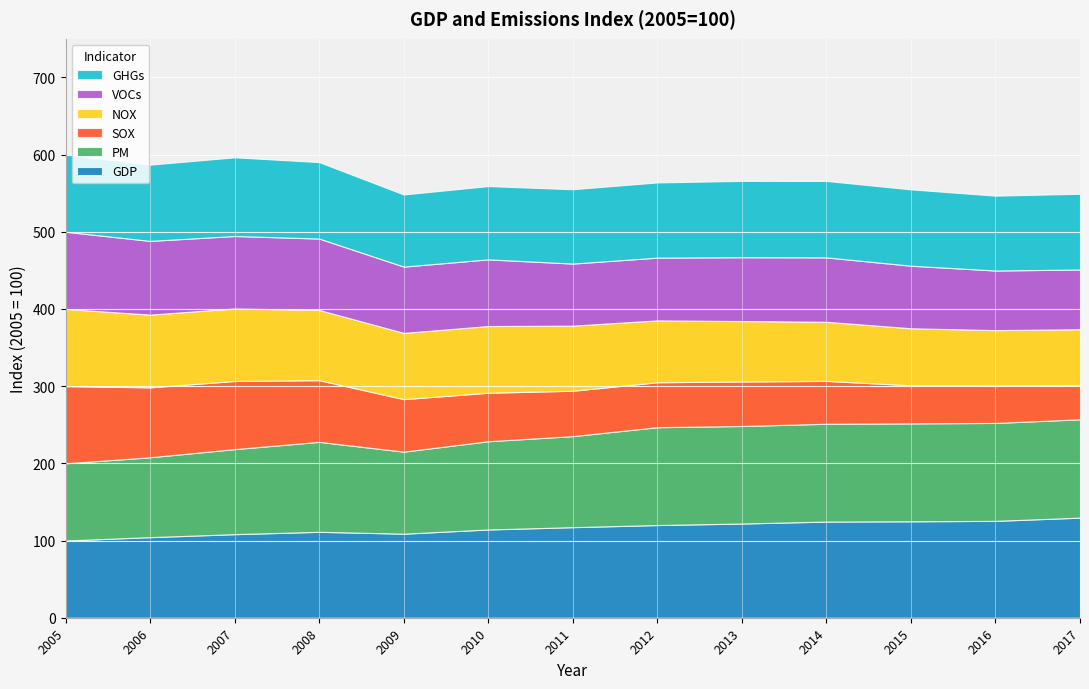

Reading left to right, transcribe all the data shown in this chart.

GDP: 2005=100.0	2006=104.4	2007=108.3	2008=111.3	2009=108.9	2010=114.3	2011=117.3	2012=120.1	2013=122.0	2014=124.6	2015=124.9	2016=125.5	2017=129.6
PM: 2005=100.0	2006=103.5	2007=110.2	2008=116.5	2009=106.3	2010=114.3	2011=117.9	2012=126.7	2013=126.3	2014=126.7	2015=126.8	2016=126.8	2017=127.4
SOX: 2005=100.0	2006=90.6	2007=88.2	2008=79.9	2009=68.0	2010=62.8	2011=58.8	2012=58.2	2013=57.6	2014=55.5	2015=49.3	2016=48.6	2017=44.2
NOX: 2005=100.0	2006=94.2	2007=94.0	2008=91.0	2009=85.8	2010=86.4	2011=84.3	2012=80.2	2013=78.3	2014=76.6	2015=73.9	2016=71.7	2017=72.5
VOCs: 2005=100.0	2006=95.5	2007=93.8	2008=92.5	2009=85.9	2010=86.3	2011=80.4	2012=81.3	2013=82.6	2014=83.4	2015=81.0	2016=77.2	2017=77.4
GHGs: 2005=100.0	2006=98.8	2007=101.9	2008=99.0	2009=93.4	2010=94.9	2011=96.3	2012=97.4	2013=98.9	2014=99.0	2015=98.9	2016=97.0	2017=98.1